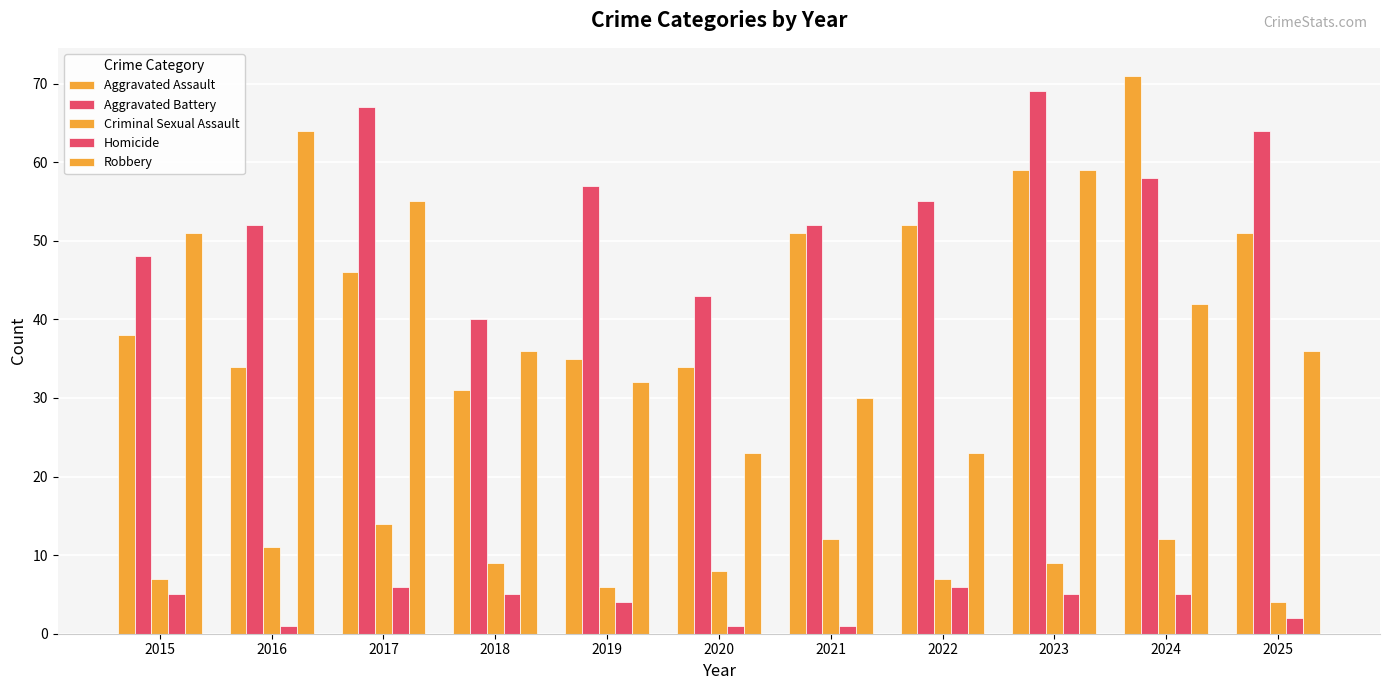

How many bars are there in each group?

5